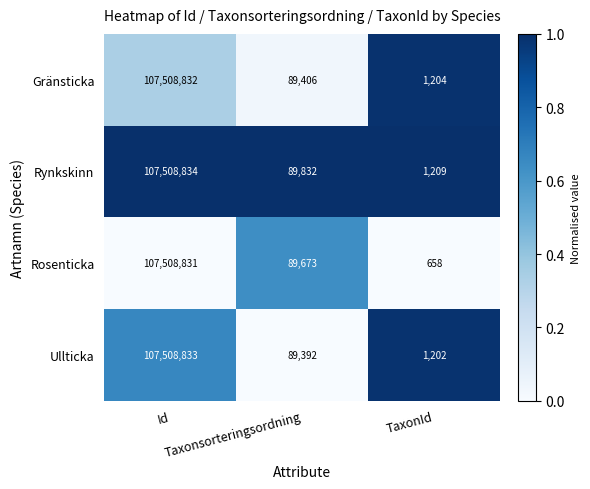

At Id, list the series in order from largest to smallest.

Rynkskinn, Ullticka, Gränsticka, Rosenticka